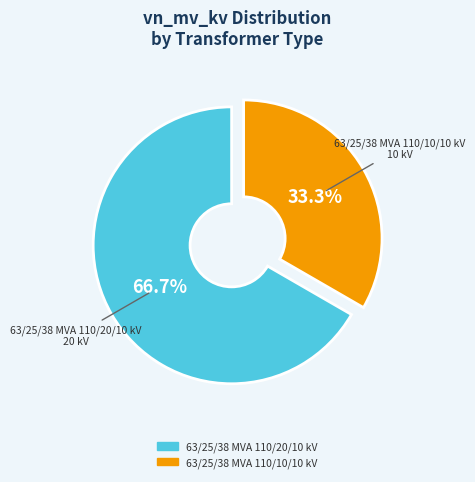

Which slice is the largest?

63/25/38 MVA 110/20/10 kV